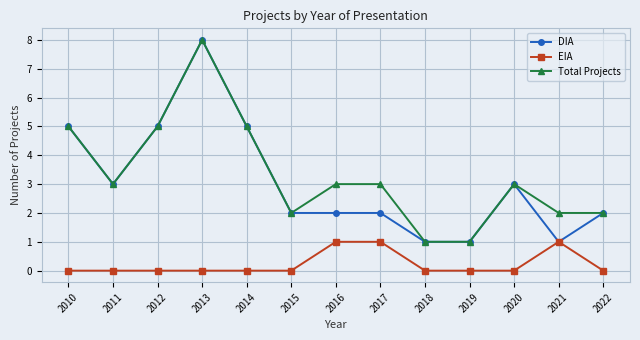

Reading left to right, transcribe all the data shown in this chart.

DIA: 5	3	5	8	5	2	2	2	1	1	3	1	2
EIA: 0	0	0	0	0	0	1	1	0	0	0	1	0
Total Projects: 5	3	5	8	5	2	3	3	1	1	3	2	2